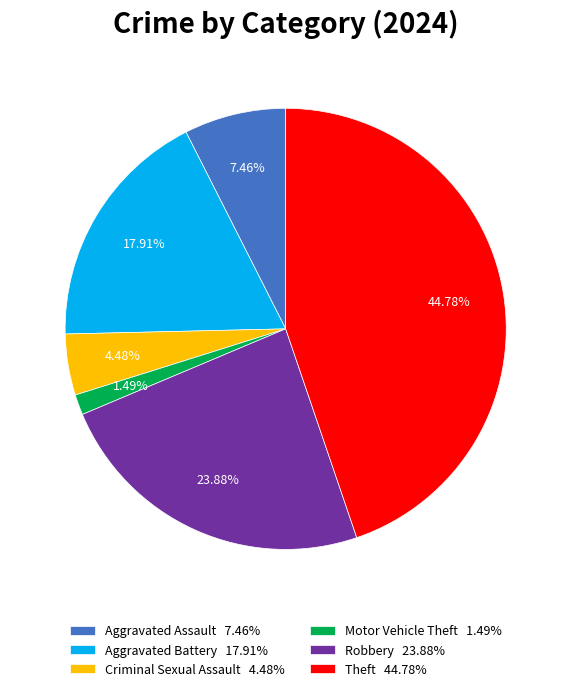

Do Aggravated Assault 7.46% and Motor Vehicle Theft 1.49% together represent more than half of the pie?

No